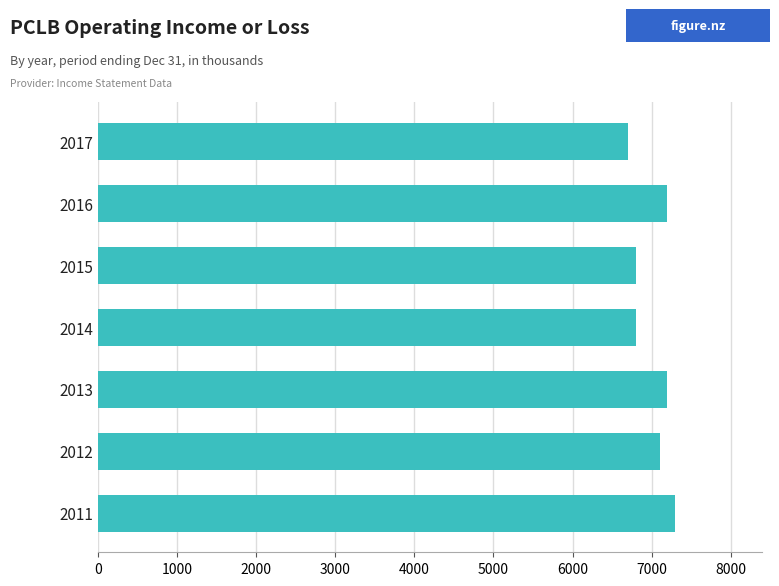

Are the bars horizontal?

Yes